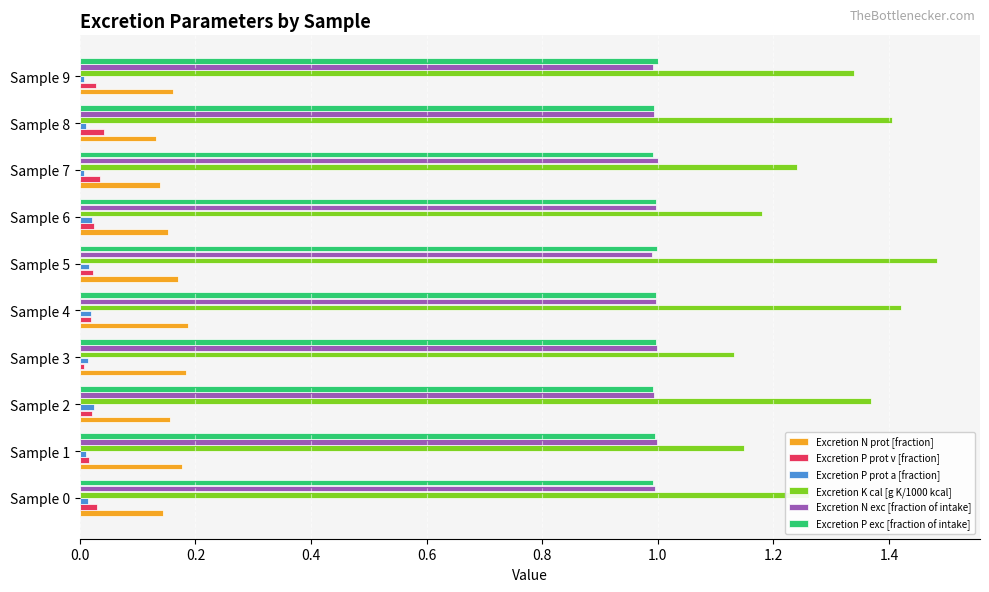

Is the value of Excretion P exc [fraction of intake] at Sample 1 greater than the value of Excretion N prot [fraction] at Sample 0?

Yes